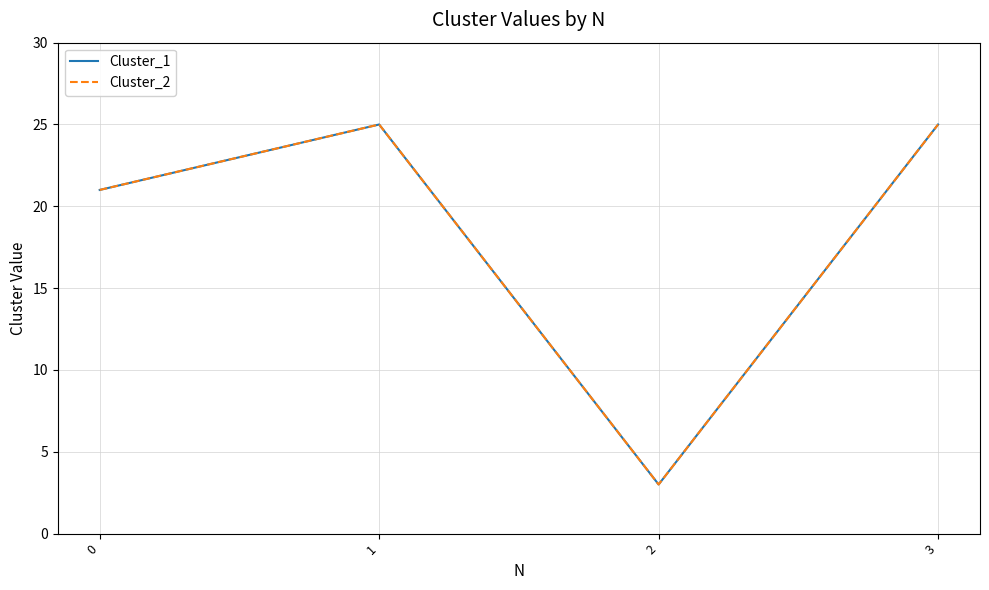

True or false: Cluster_1 and Cluster_2 cross at least once.

False